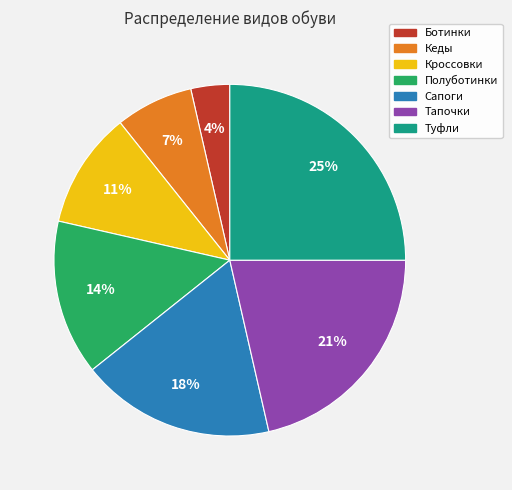

Is Тапочки the majority of the pie?

No